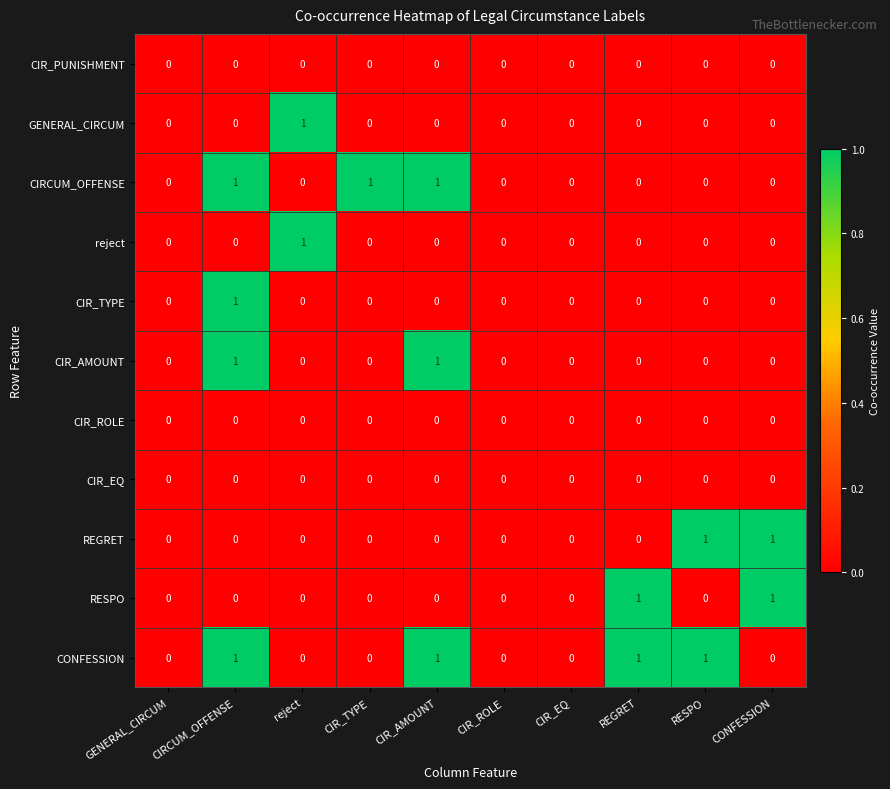

What is the spread (max minus min) of values at reject?

1